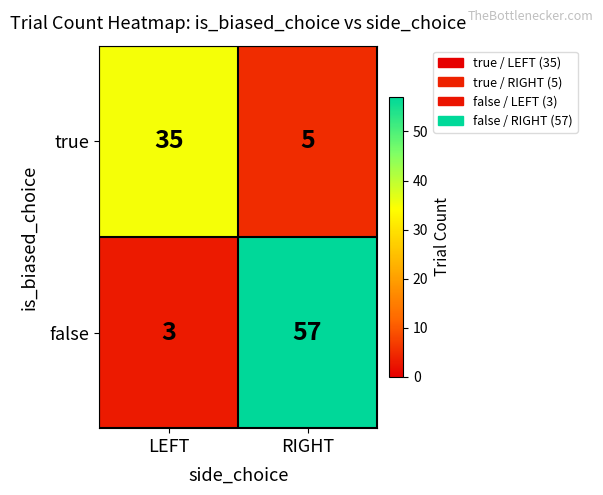

Where is false nearest to the value 30?

LEFT